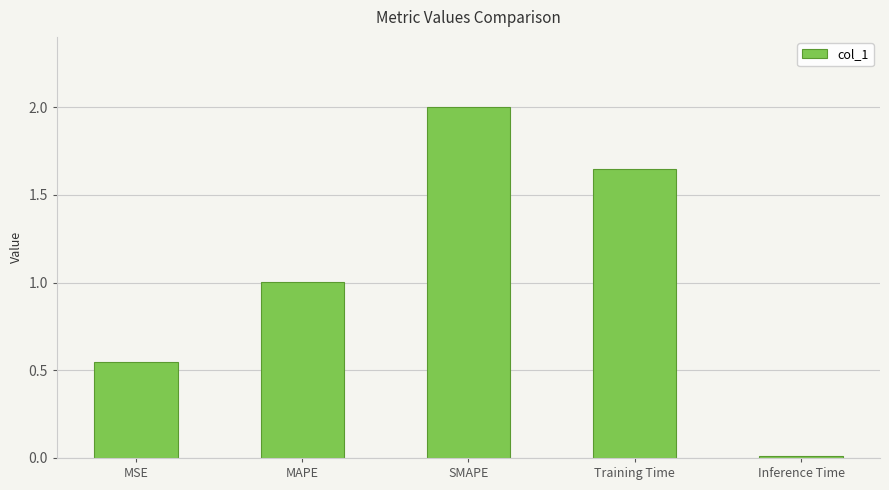

Rank the categories by value from highest to lowest.

SMAPE, Training Time, MAPE, MSE, Inference Time